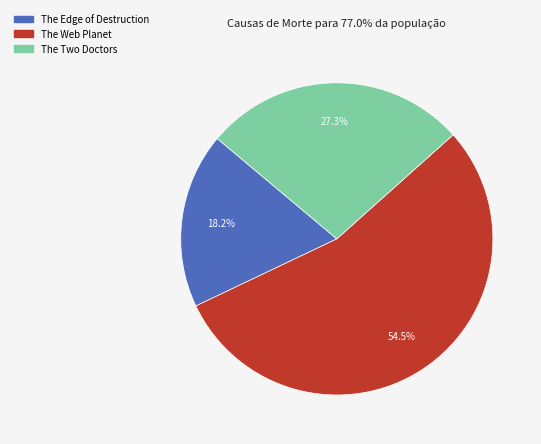

Which slice is the largest?

The Web Planet